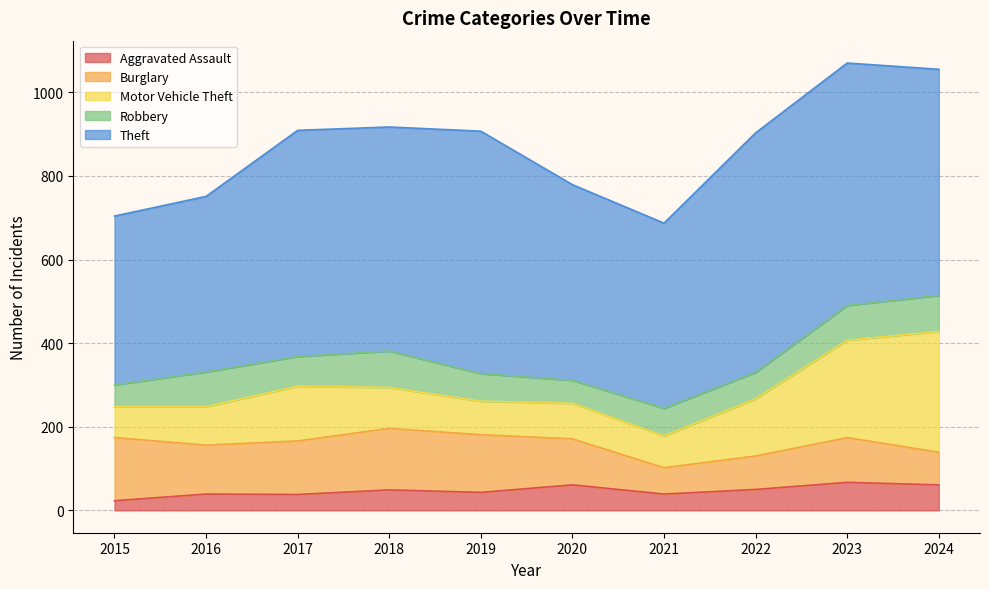

Which has a higher value, 2024 or 2020?

2024